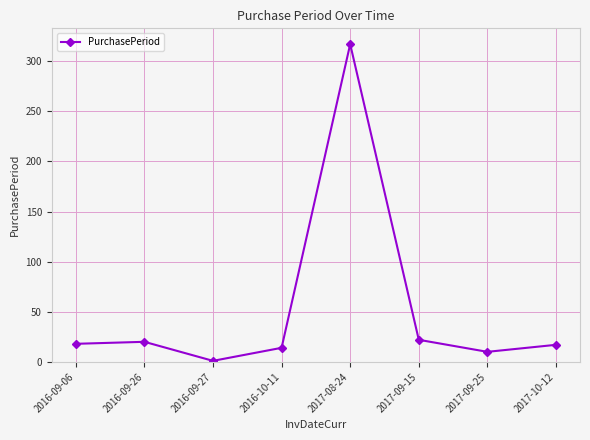

Approximately how many times larger is the value at 2017-10-12 compared to 2016-10-11?

1.2